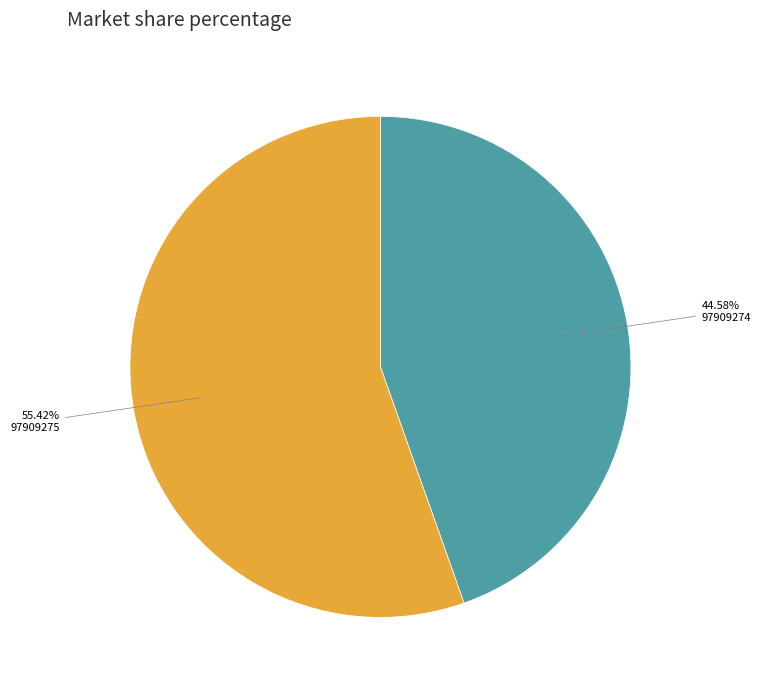

Is there any slice that represents more than half of the pie?

Yes